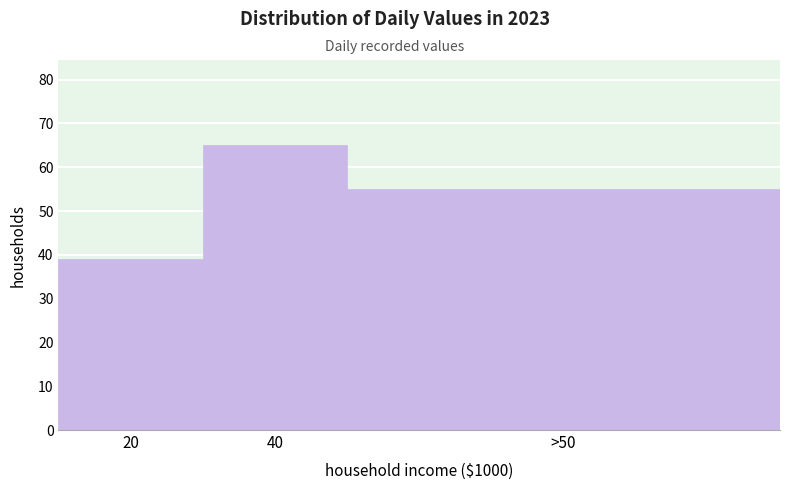

Reading left to right, extract all data points from this chart.

39	65	55